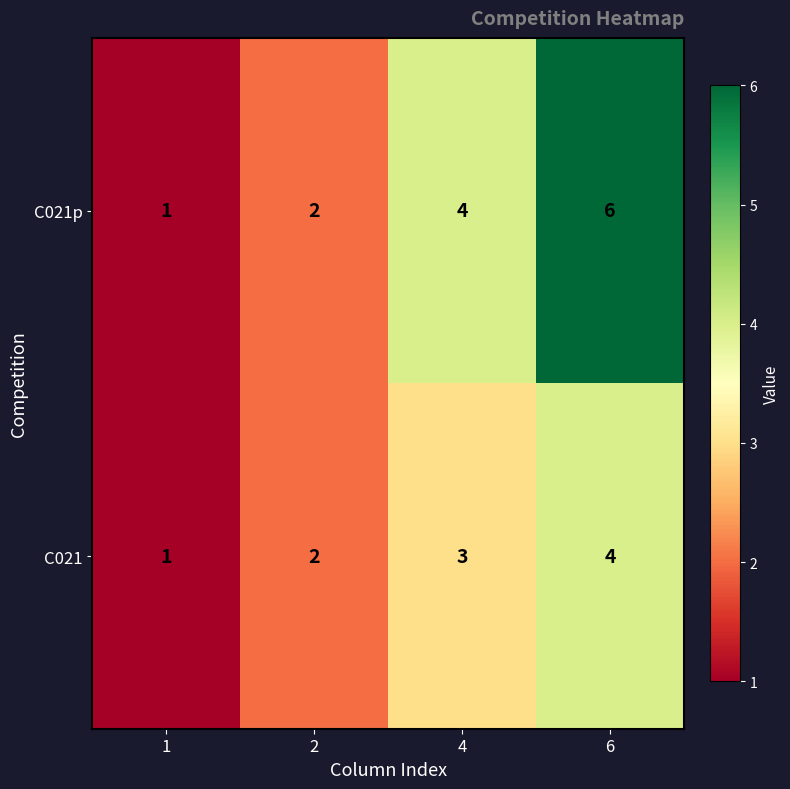

Which series has the largest range (max minus min)?

C021p